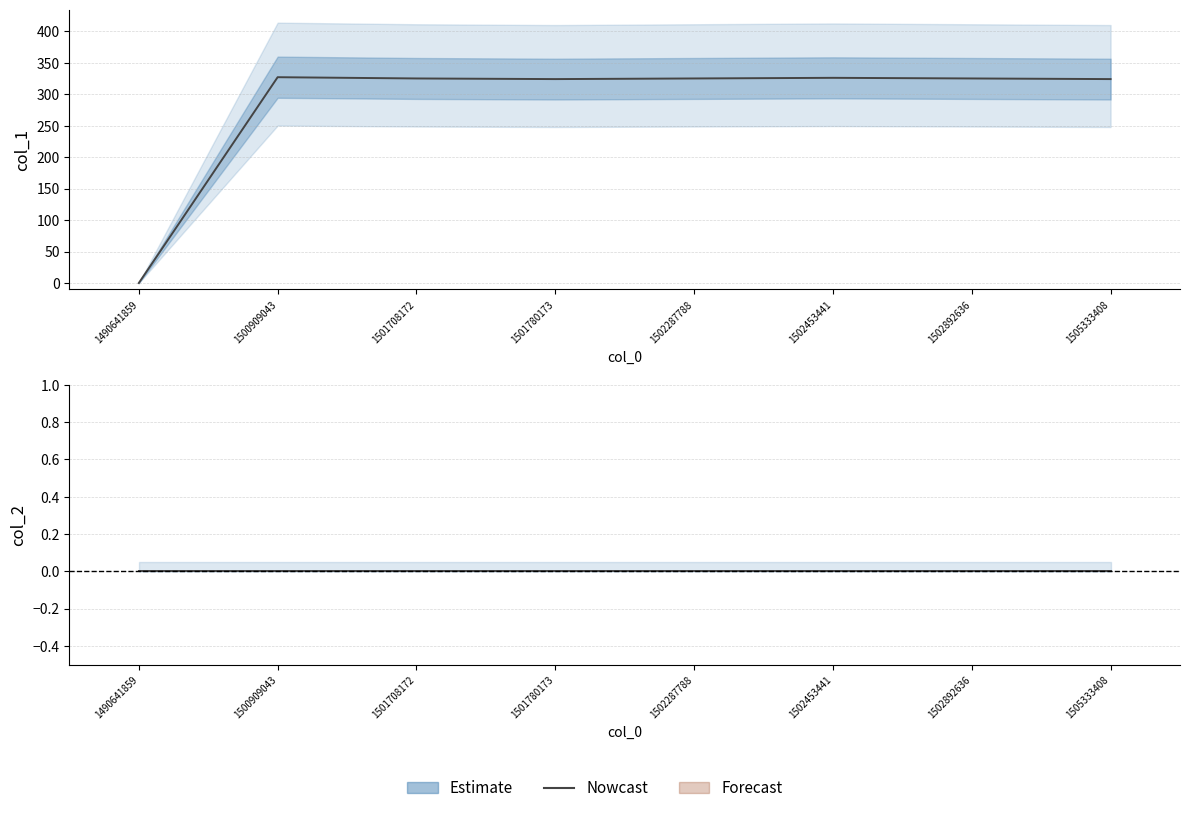

Where is the first local minimum?

1501780173